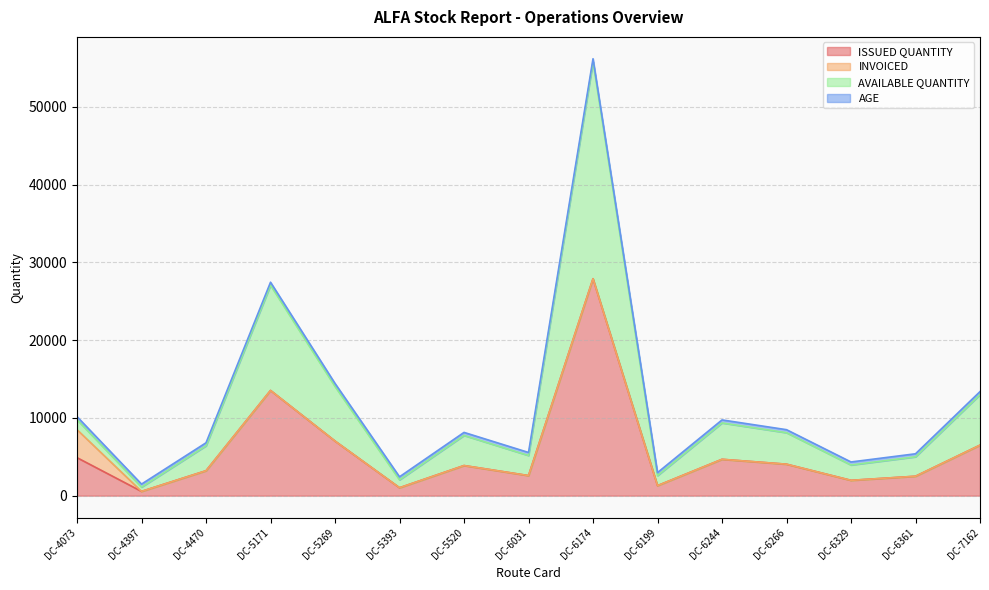

At which category is the sum across all series the highest?

DC-6174